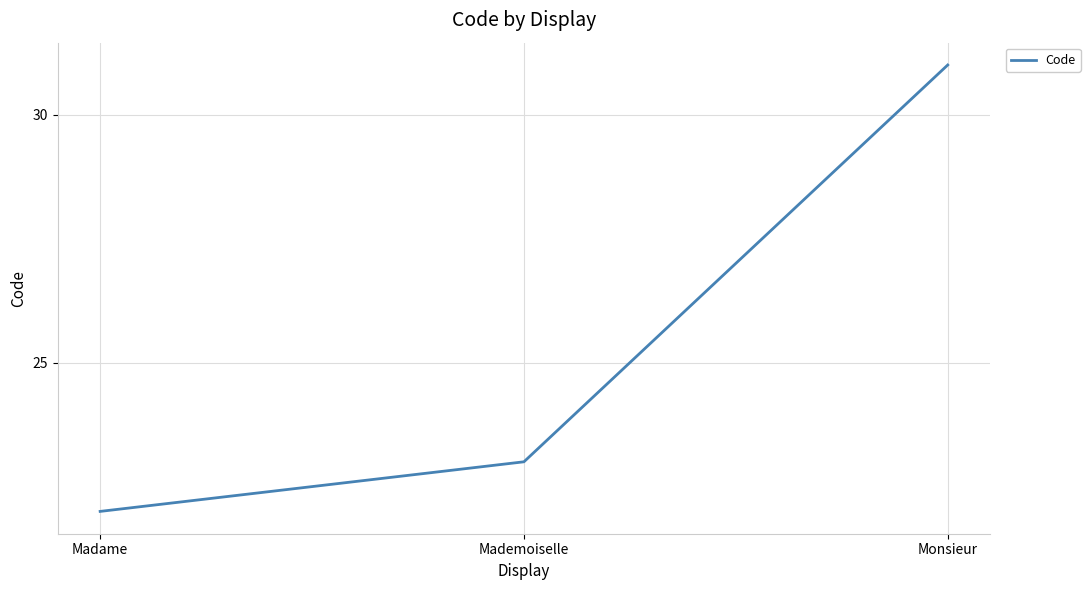

Which category has the lowest value across all series?

Madame